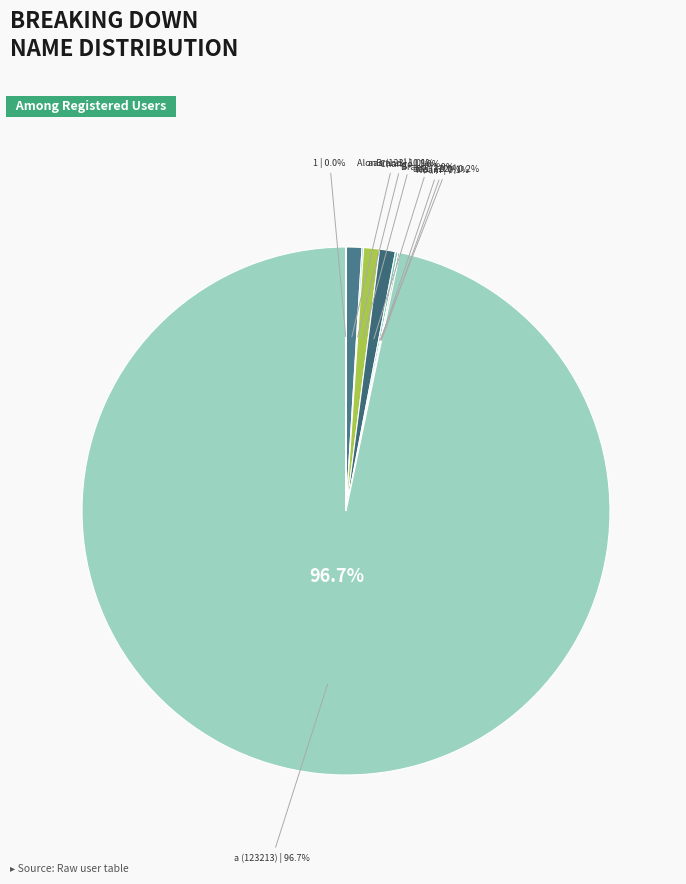

To the nearest percent, what is the combined percentage of AlonBrand and 1?

1%